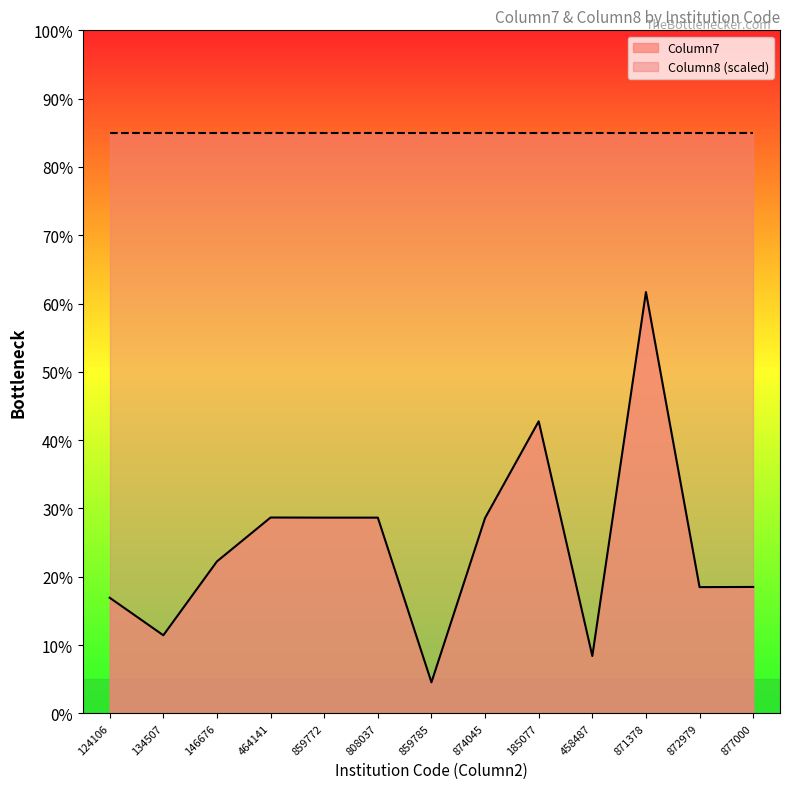

Which series changed the most between 859772 and 859785?

Column7